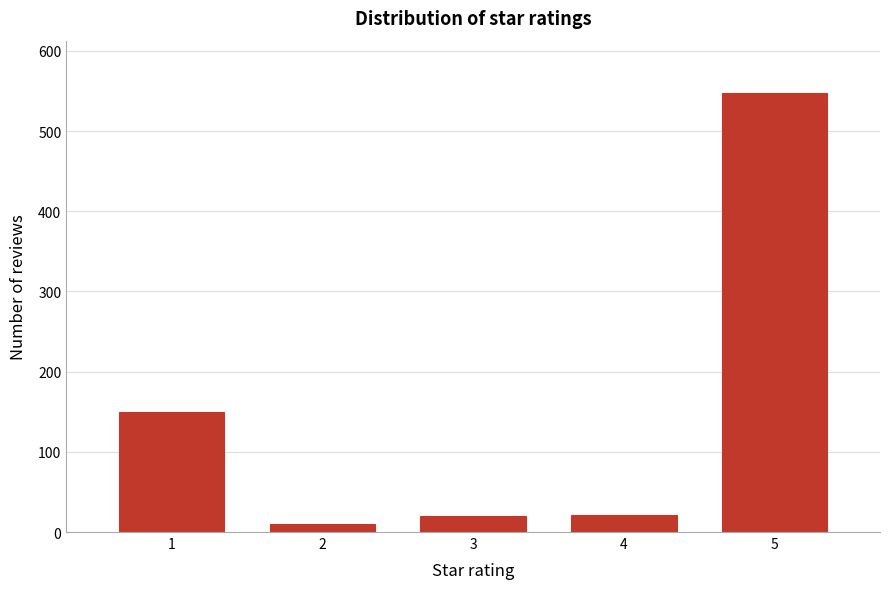

The value at 1 is 231. True or false?

False